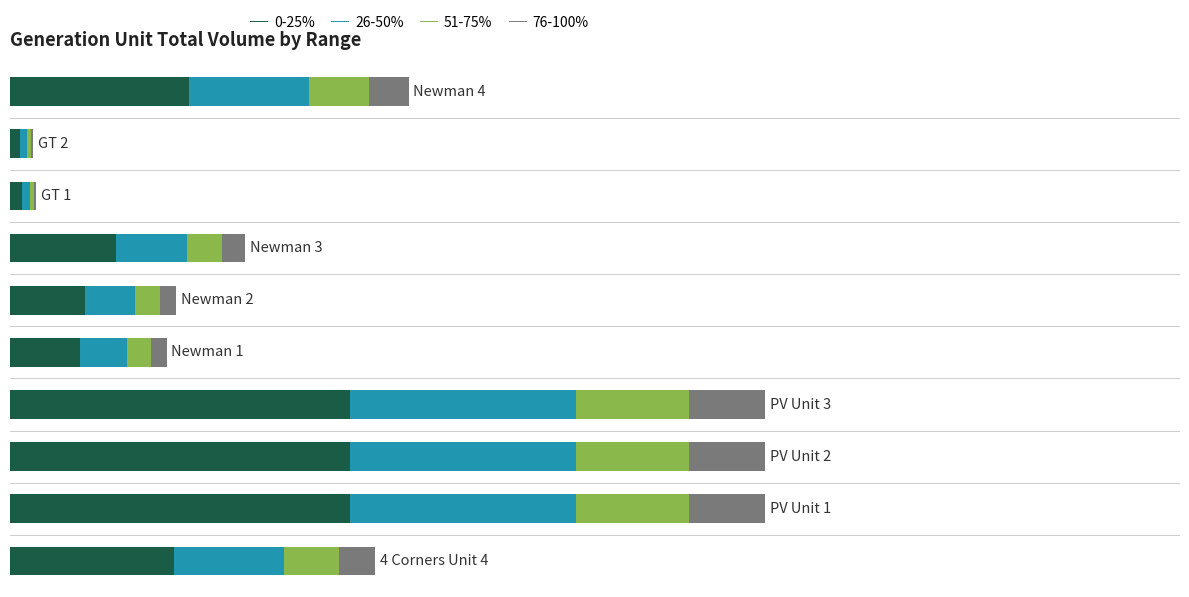

What are all the series names shown in the legend?

0-25%, 26-50%, 51-75%, 76-100%